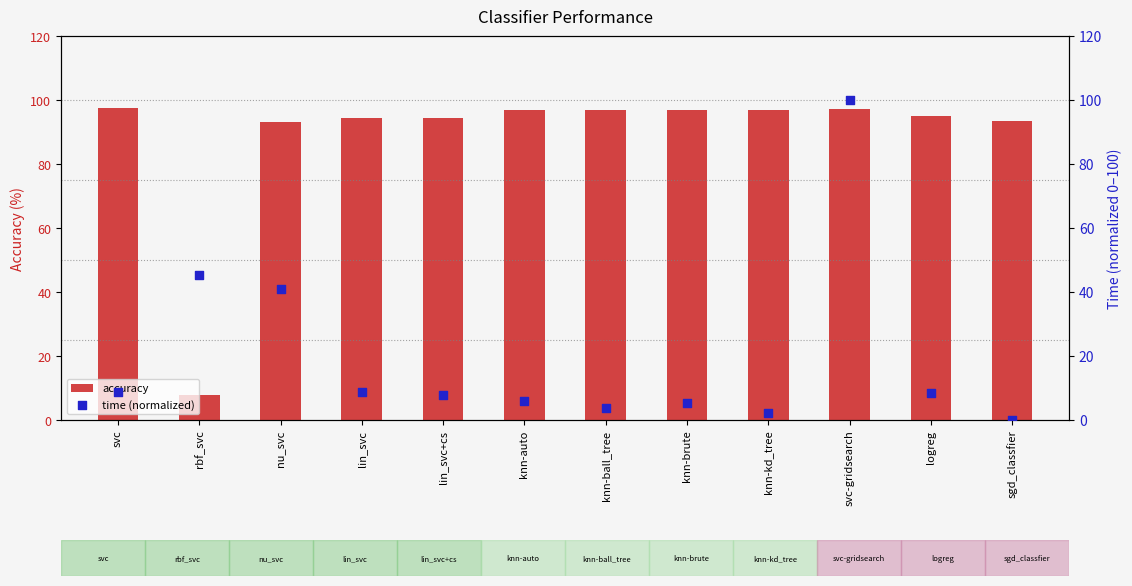

Which series reaches the maximum Y coordinate?

time (normalized)